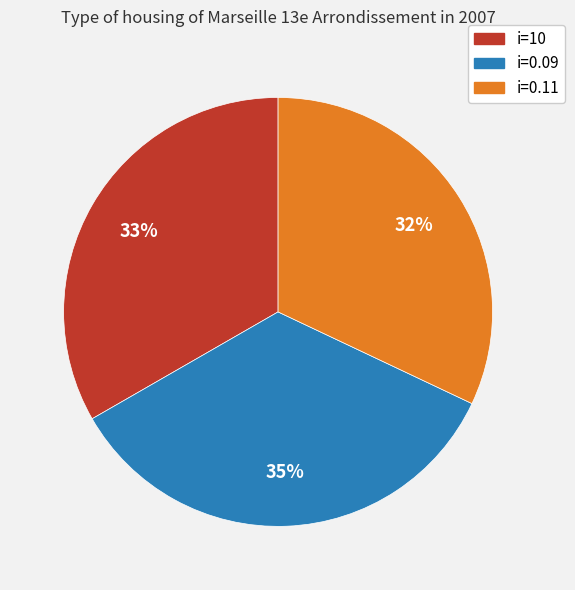

What is the ratio of the value at i=0.11 to the value at i=10?

1.0